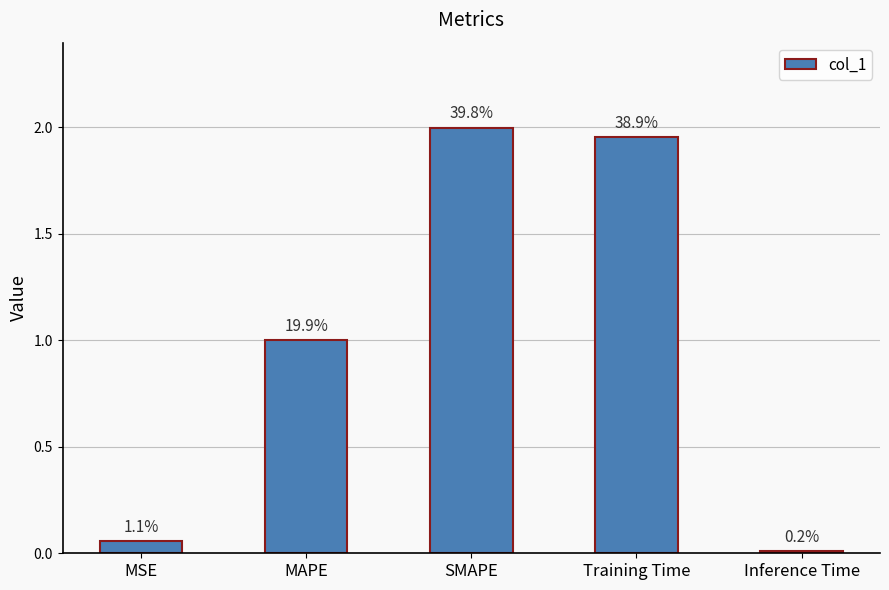

Are the bars horizontal?

No